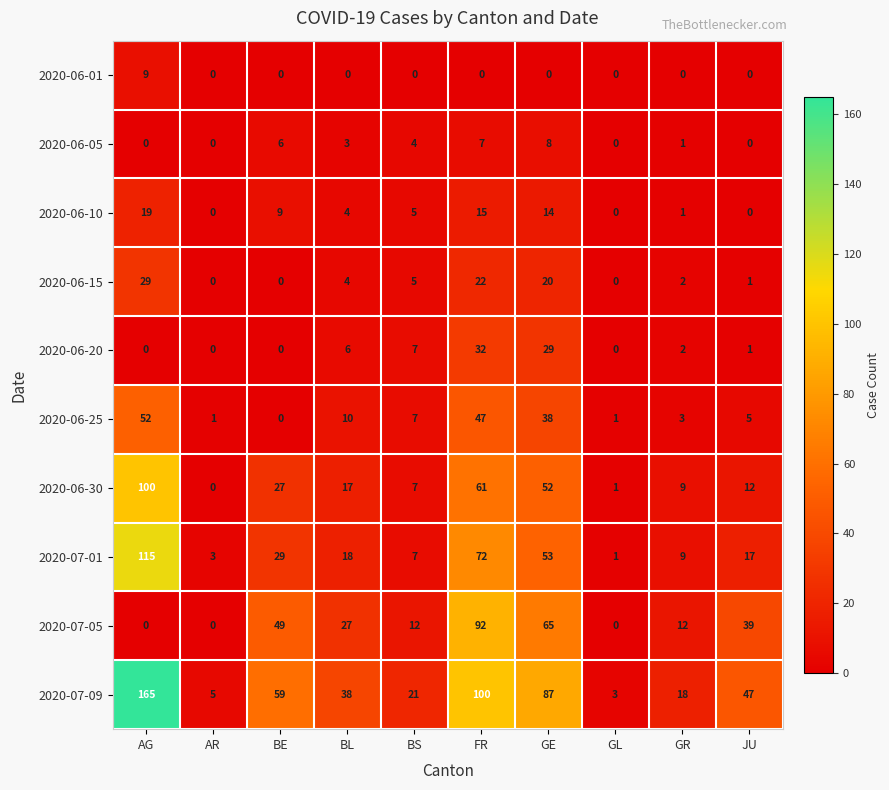

Where does the 2020-06-20 series first go above 2?

BL